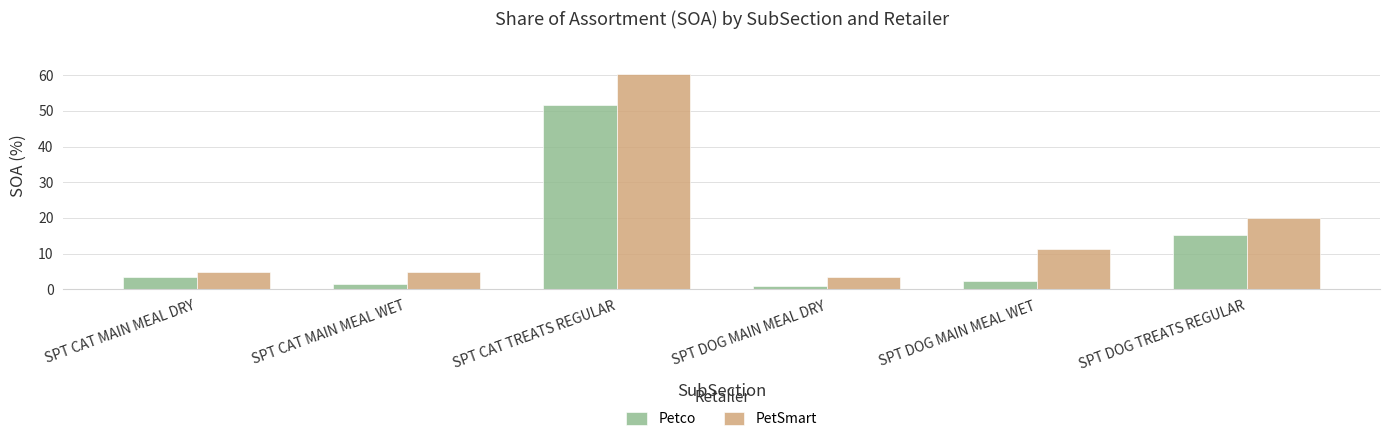

What is the value of the PetSmart bar at the 2nd from the left?

4.9